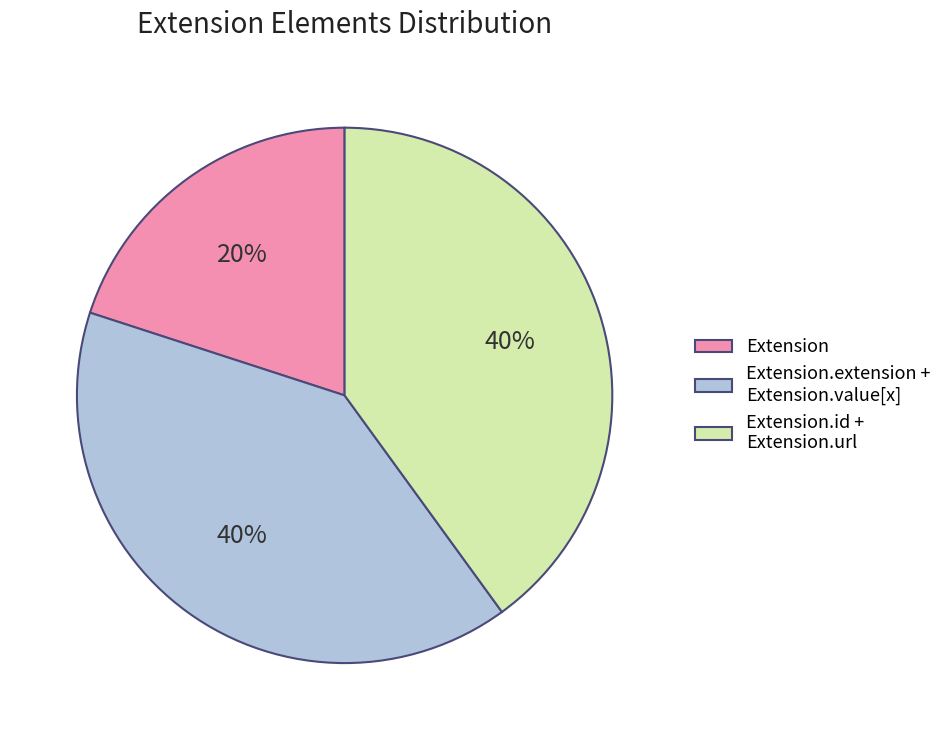

To the nearest percent, what is the difference between the largest and smallest slice percentages?

20%